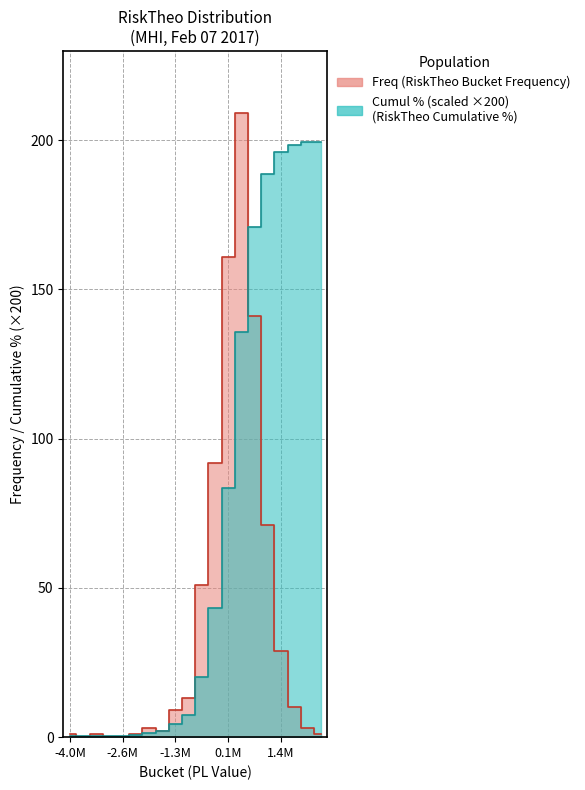

At which label does Cumul Freq % first exceed 20?

10